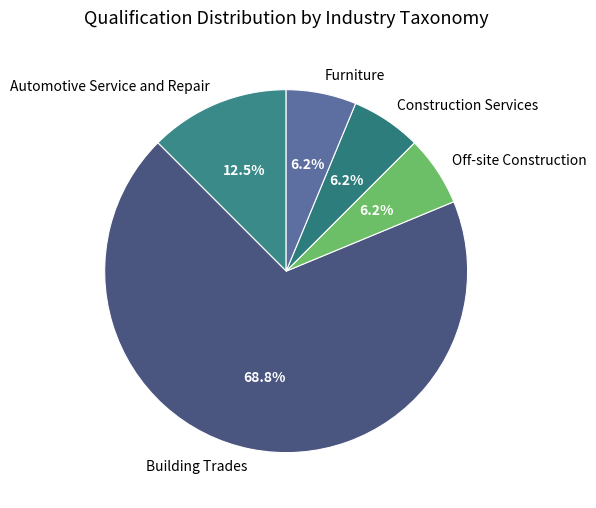

Is the sum of Construction Services and Building Trades greater than half?

Yes